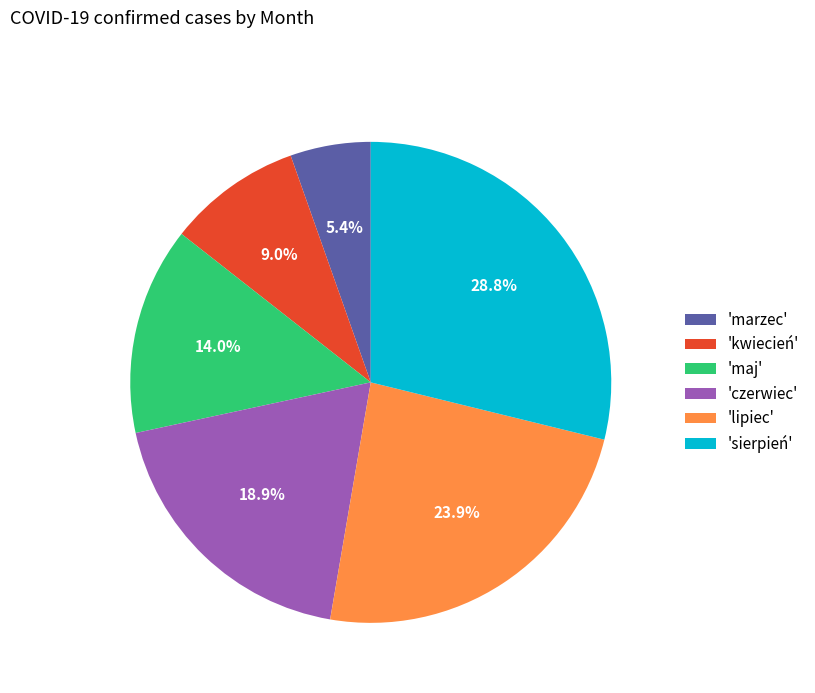

Rank the categories by value from highest to lowest.

'sierpień', 'lipiec', 'czerwiec', 'maj', 'kwiecień', 'marzec'